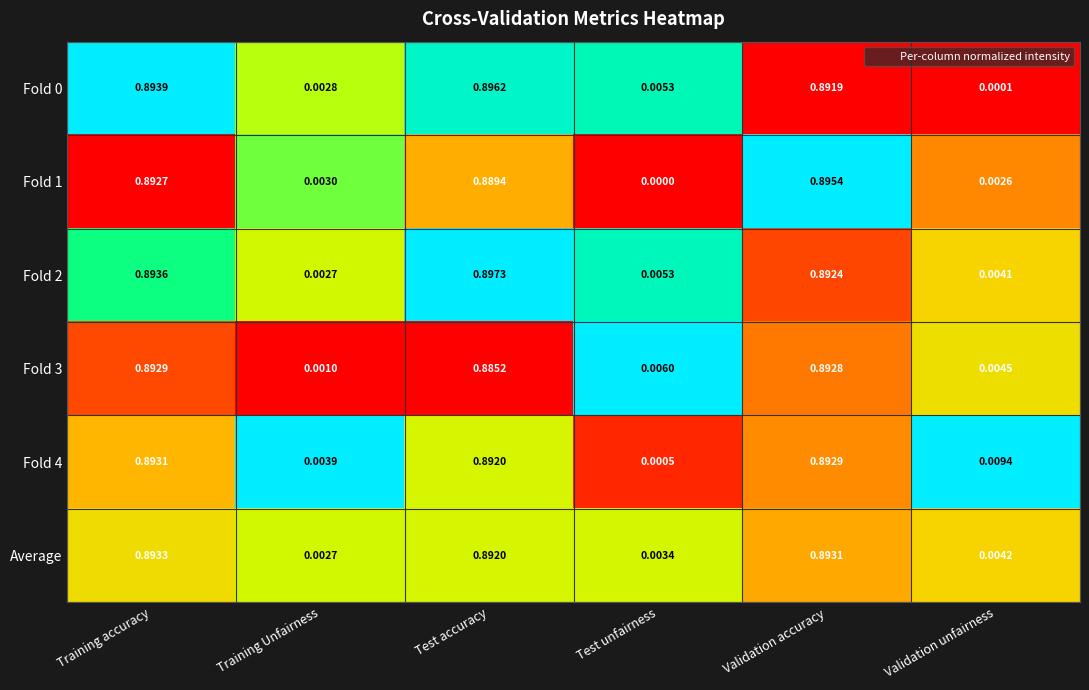

Rank the categories by Fold 1 value from highest to lowest.

Validation accuracy, Training accuracy, Test accuracy, Training Unfairness, Validation unfairness, Test unfairness